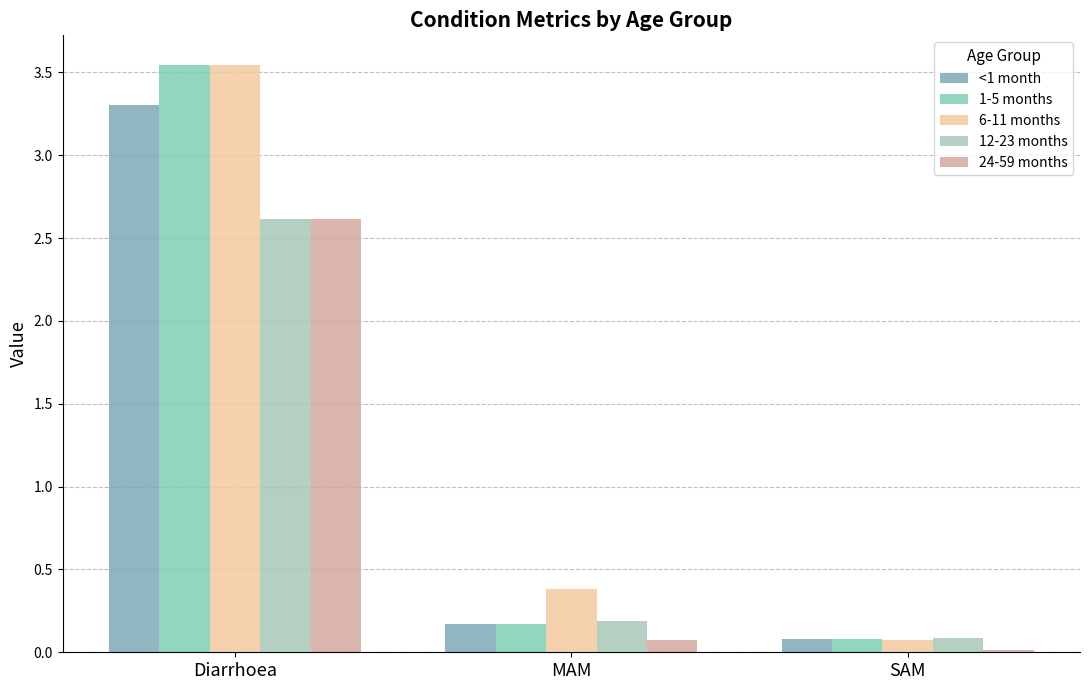

What are all the series names shown in the legend?

<1 month, 1-5 months, 6-11 months, 12-23 months, 24-59 months